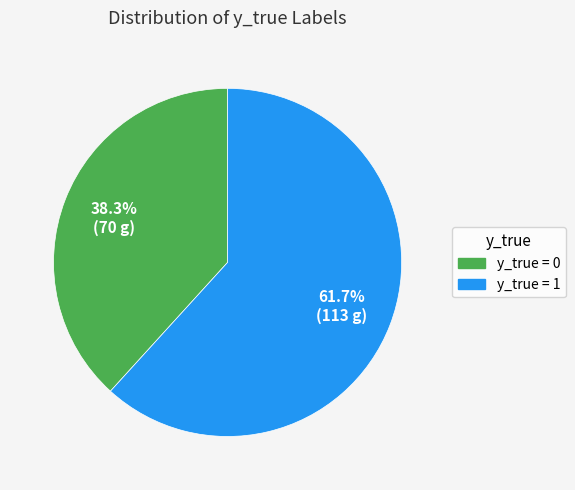

Which slice is the smallest?

y_true = 0